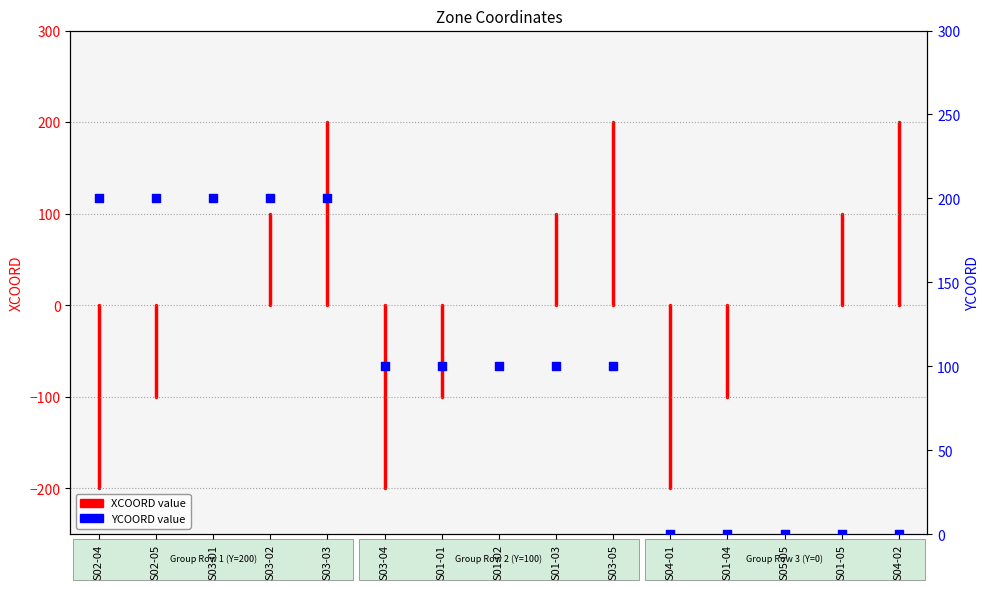

Which has a higher value, S01-03 or S01-01?

S01-03